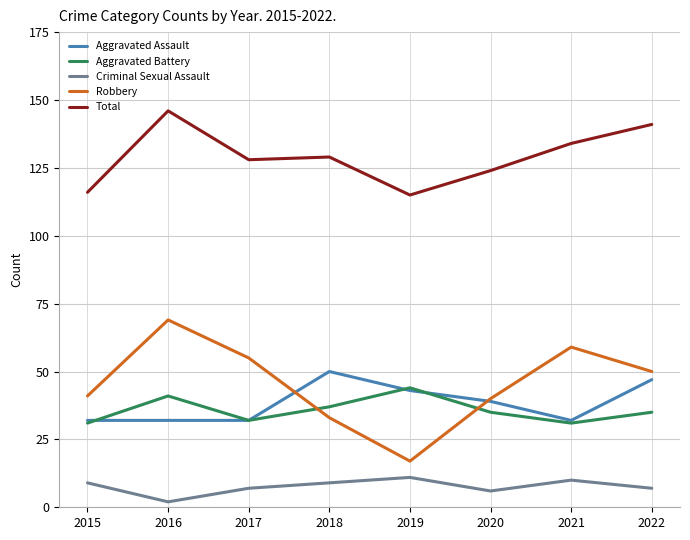

What is the difference between the Aggravated Battery values at 2021 and 2016?

10